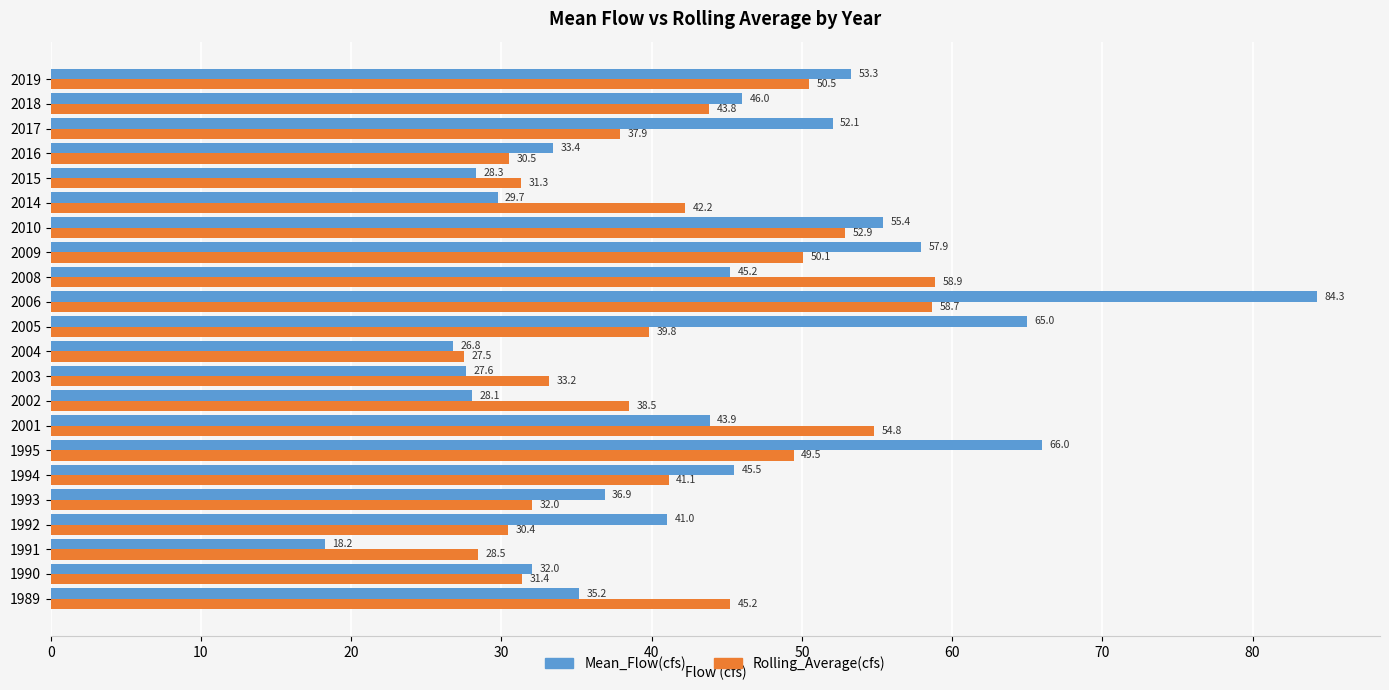

What is the sum of all Rolling_Average(cfs) values?

908.7